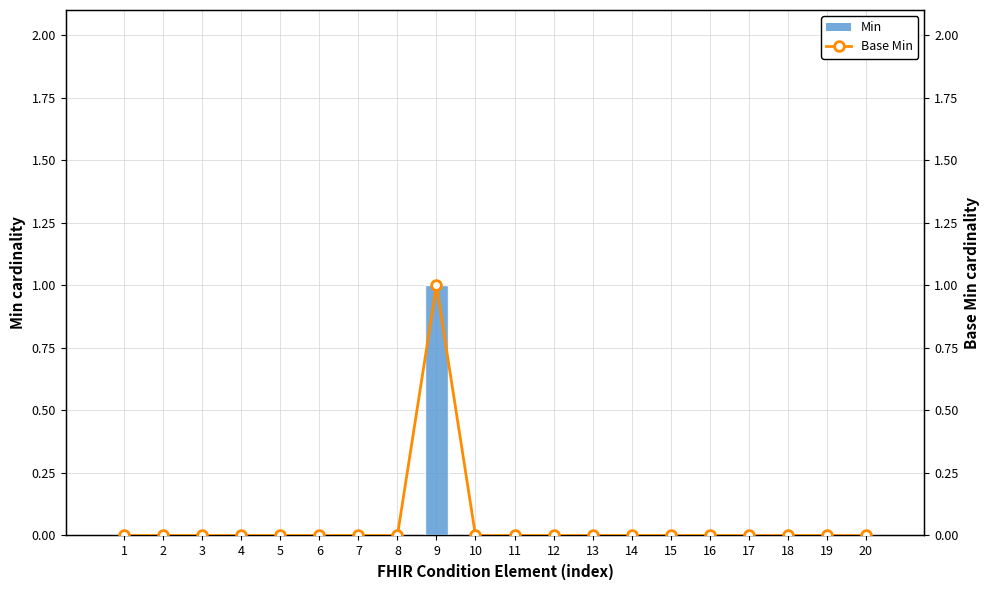

What are all the series names shown in the legend?

Min, Base Min